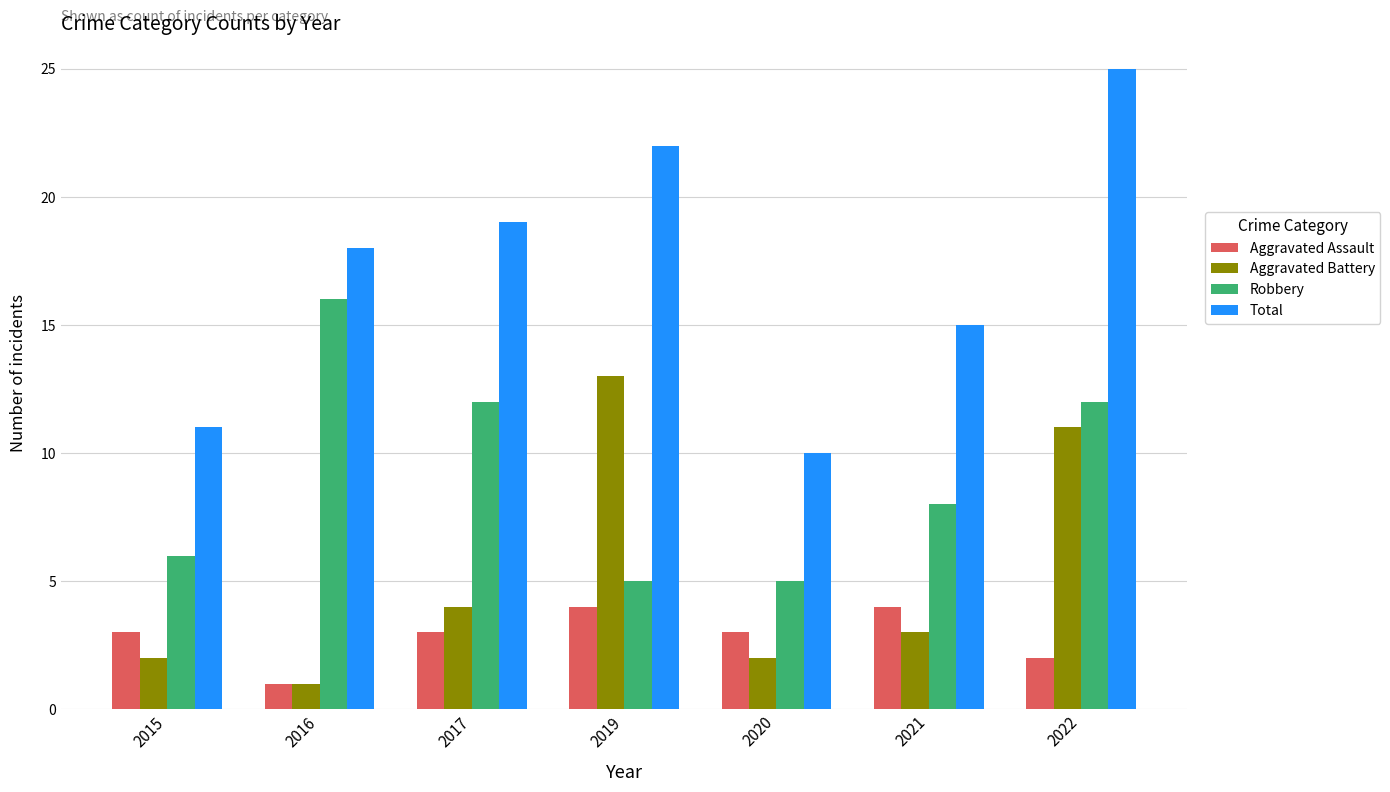

Reading left to right, list all the values displayed in this chart.

Aggravated Assault: 2015=3	2016=1	2017=3	2019=4	2020=3	2021=4	2022=2
Aggravated Battery: 2015=2	2016=1	2017=4	2019=13	2020=2	2021=3	2022=11
Robbery: 2015=6	2016=16	2017=12	2019=5	2020=5	2021=8	2022=12
Total: 2015=11	2016=18	2017=19	2019=22	2020=10	2021=15	2022=25